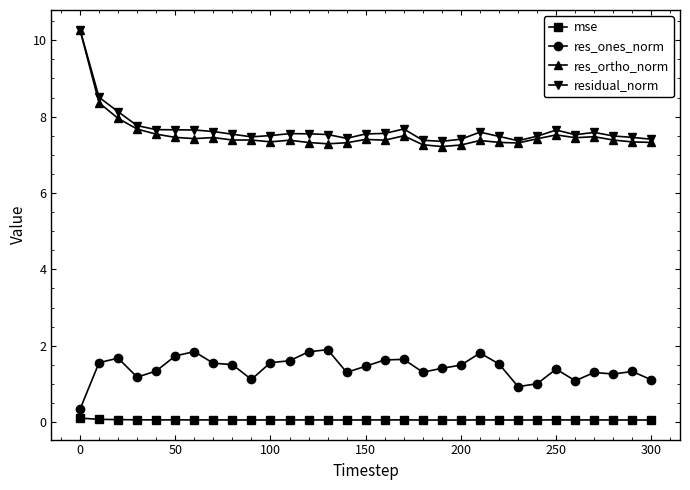

What is the value of the res_ones_norm point at the 20th from the left?

1.4